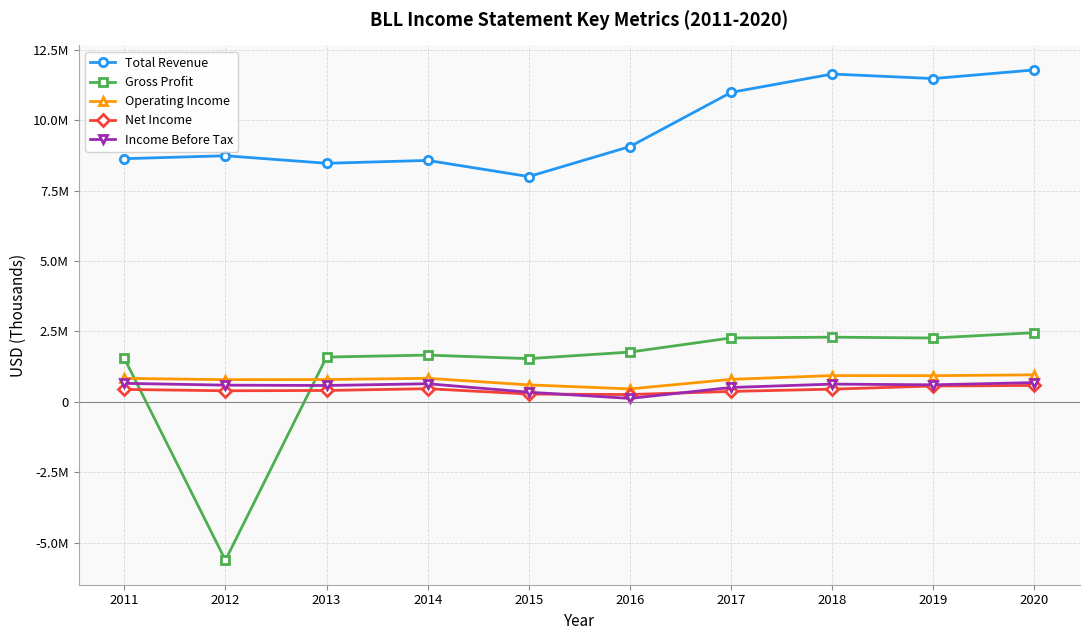

Between 2018 and 2015, which is larger?

2018